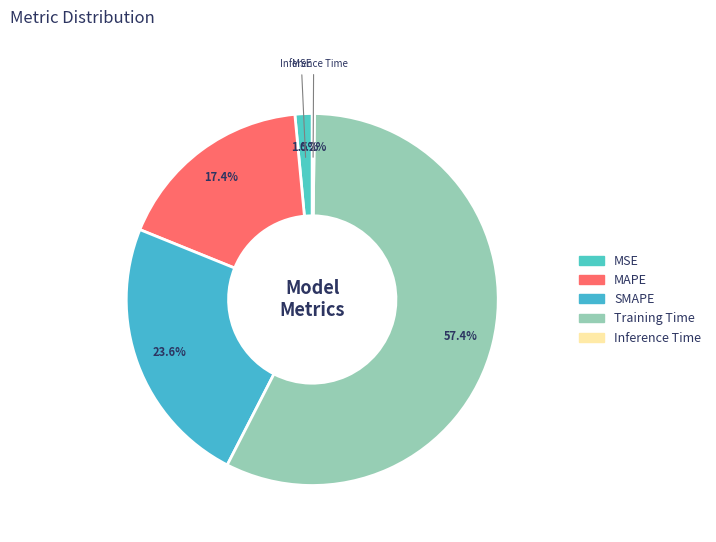

How many slices are in this pie chart?

5